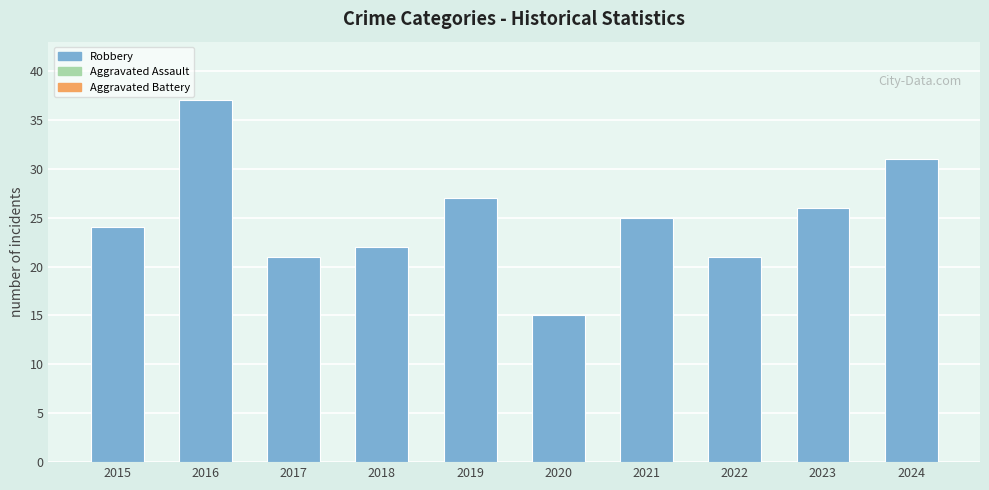

What is the difference between the maximum and minimum values?

22